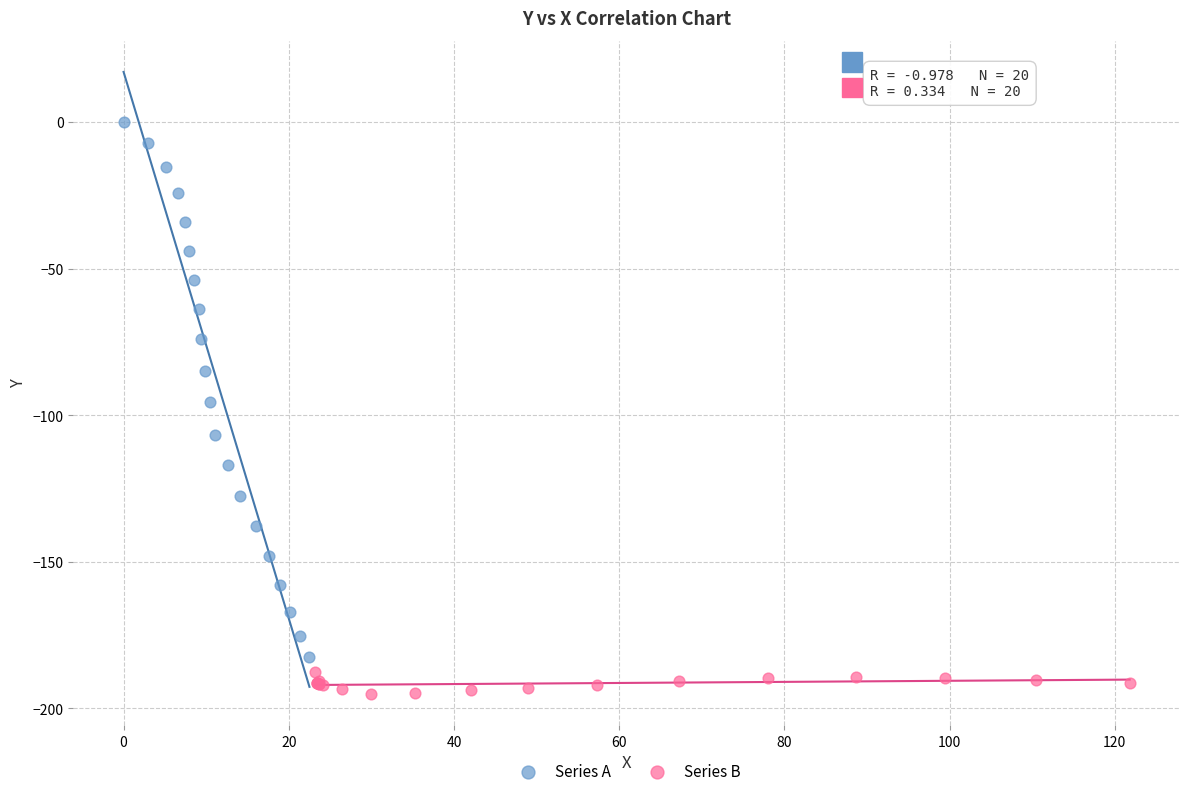

Which series reaches the minimum Y coordinate?

Series B